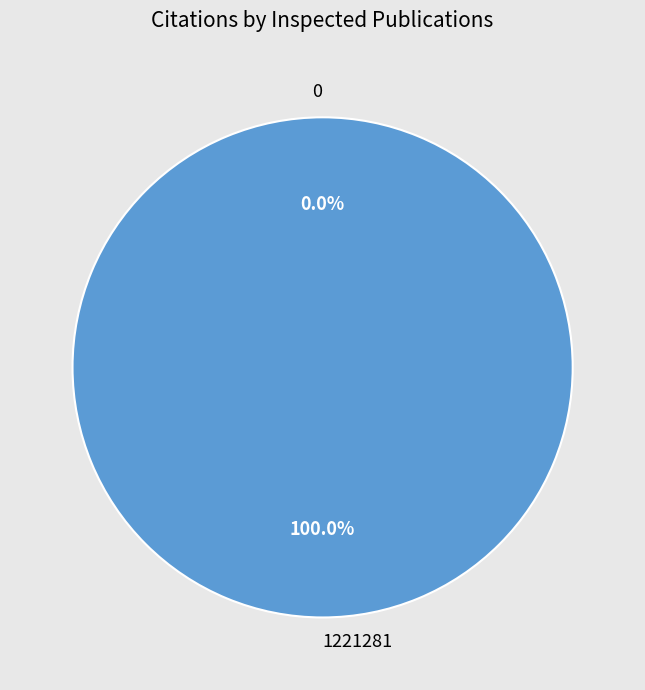

Which slice is the largest?

1221281